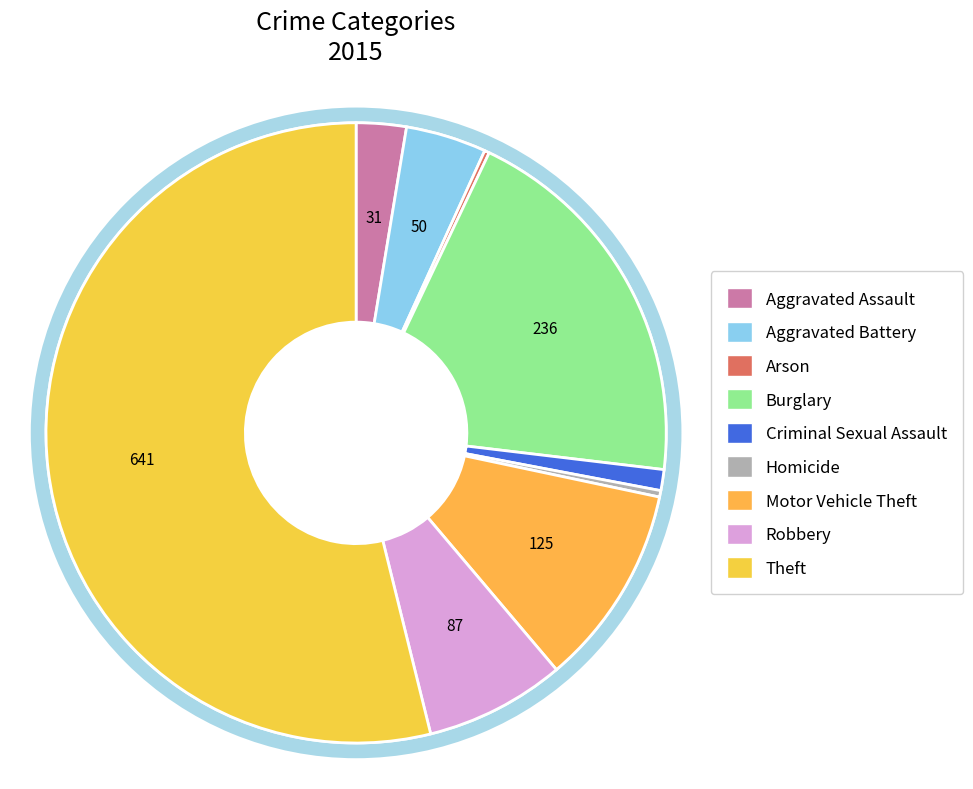

To the nearest percent, what is the difference between the largest and smallest slice percentages?

54%